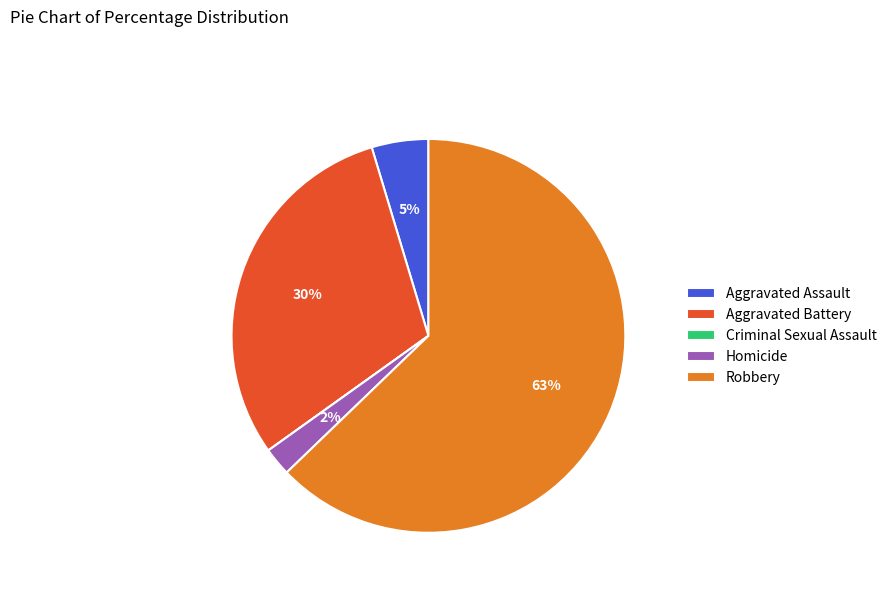

What percentage is the Homicide slice, to the nearest percent?

2%